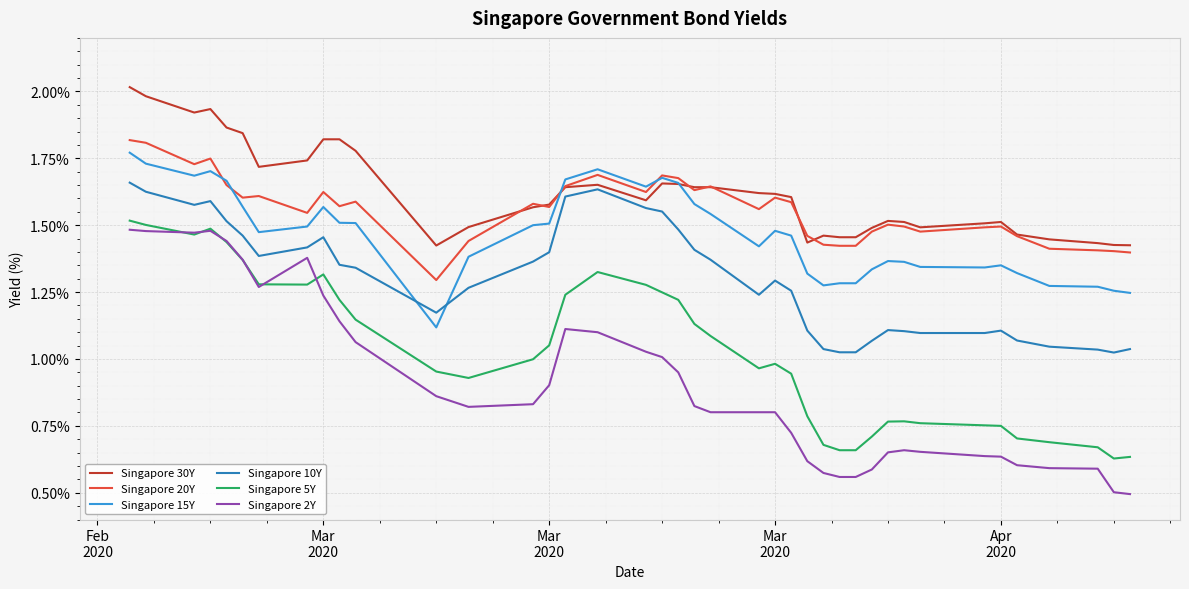

What is the difference between the second highest and minimum values in the Singapore 20Y series?

0.5